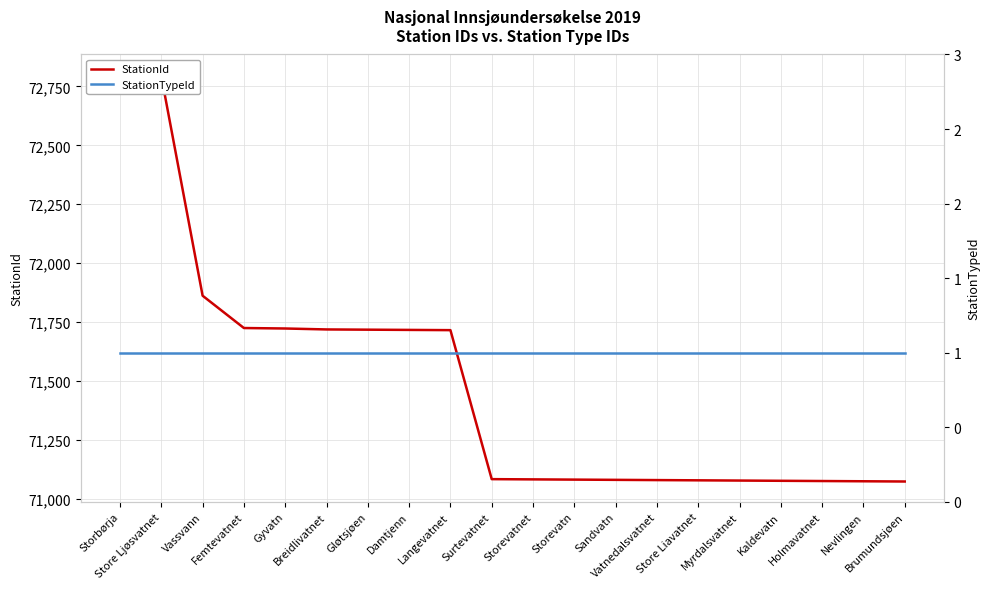

What are all the series names shown in the legend?

StationId, StationTypeId